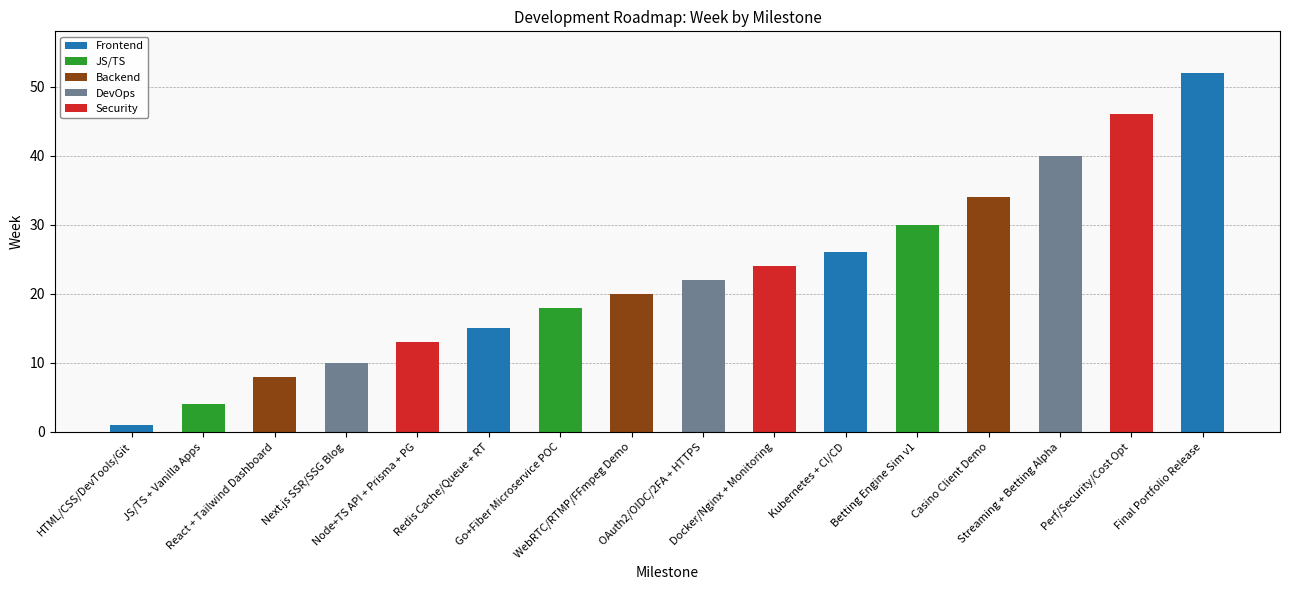

Which has a higher value, Casino Client Demo or Go+Fiber Microservice POC?

Casino Client Demo